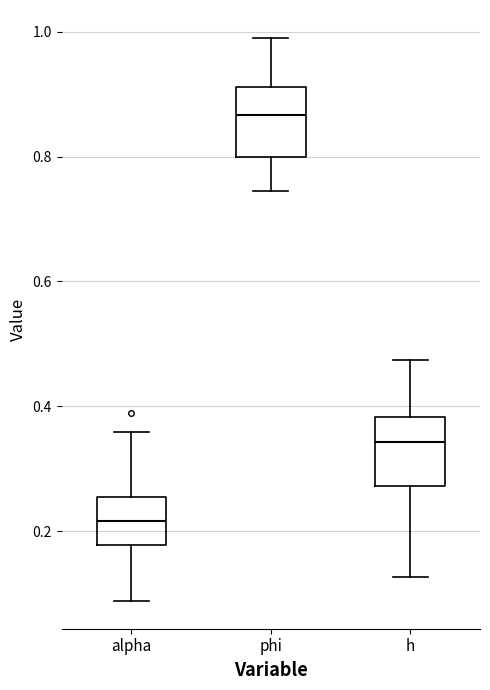

Reading left to right, transcribe this box plot: for each box, give where its median line is, the range the box spans, and where its two whiskers end, as read against the y-axis. The values are not printed on the chart, so give them approximately, as read against the axis.

alpha: median 0.22, box 0.18 to 0.26, whiskers 0.08 to 0.36
phi: median 0.86, box 0.80 to 0.92, whiskers 0.74 to 0.98
h: median 0.34, box 0.28 to 0.38, whiskers 0.12 to 0.48